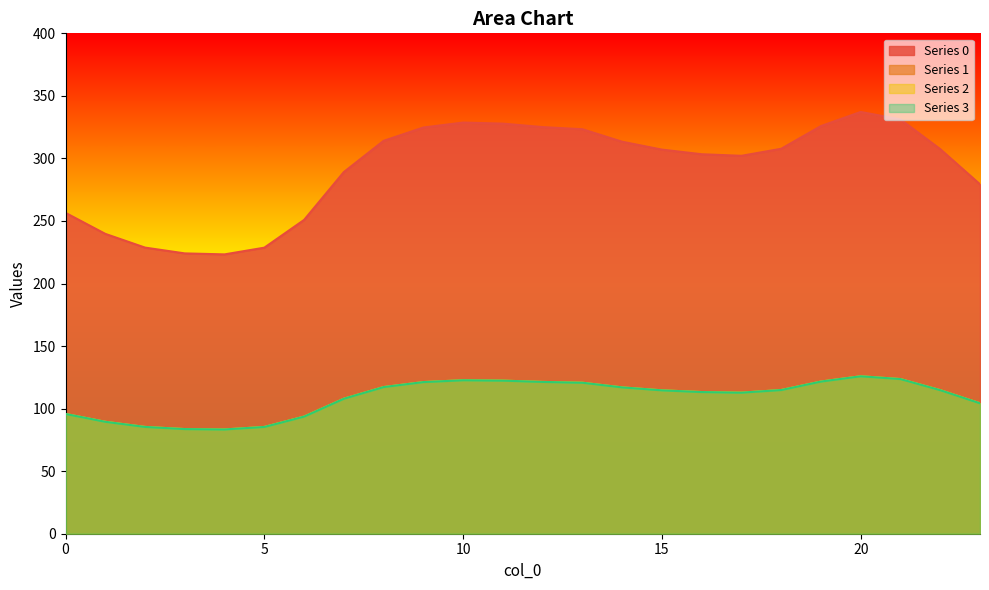

What is the sum of all 2 values?

2613.0